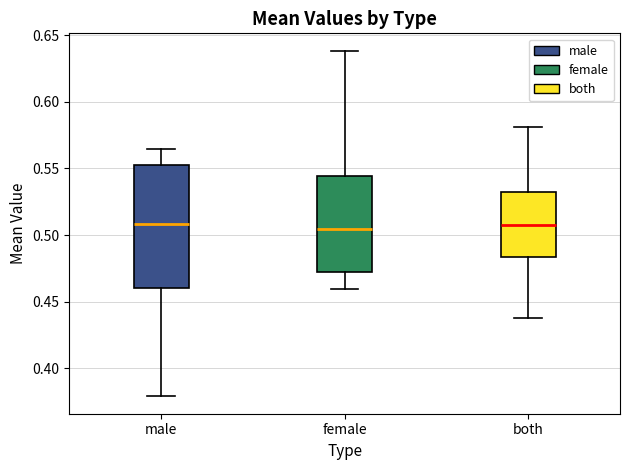

Where does the upper whisker of the box for both end on the y-axis? The values are not printed on the chart, so give them approximately, as read against the axis.

0.580